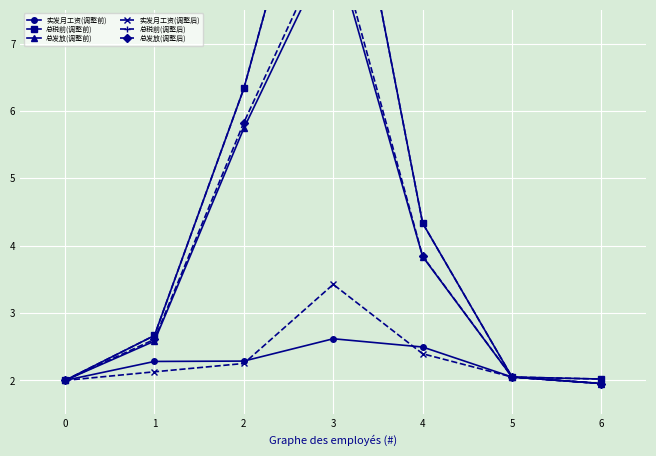

What are all the series names shown in the legend?

实发月工资(调整前), 总税前(调整前), 总发放(调整前), 实发月工资(调整后), 总税前(调整后), 总发放(调整后)